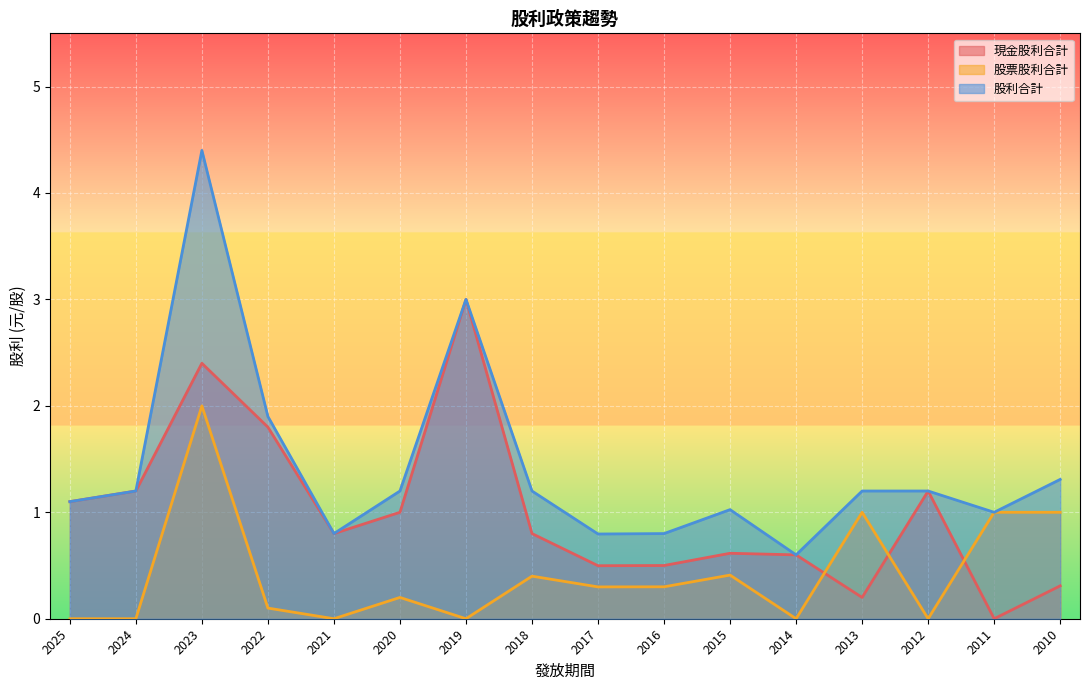

How many lines are shown in the chart?

3